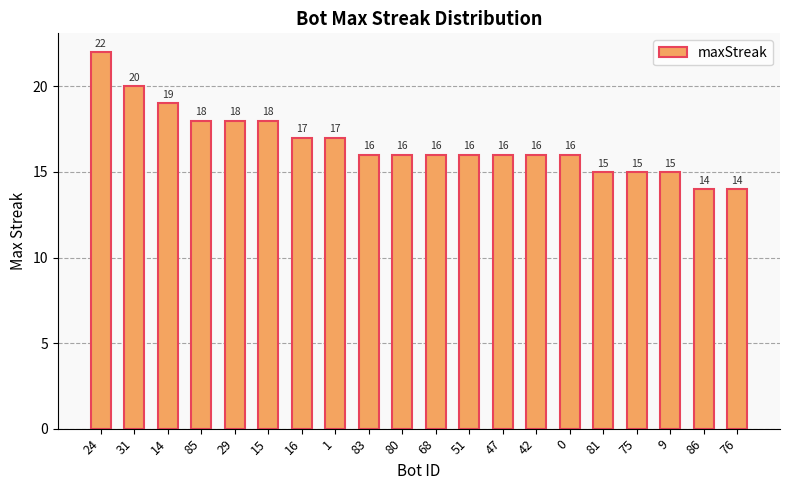

What is the difference between the maximum and minimum values?

8